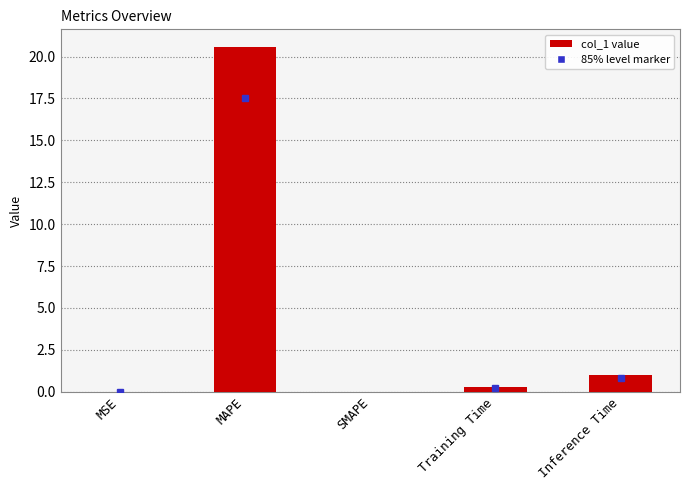

How many series are shown in this chart?

1